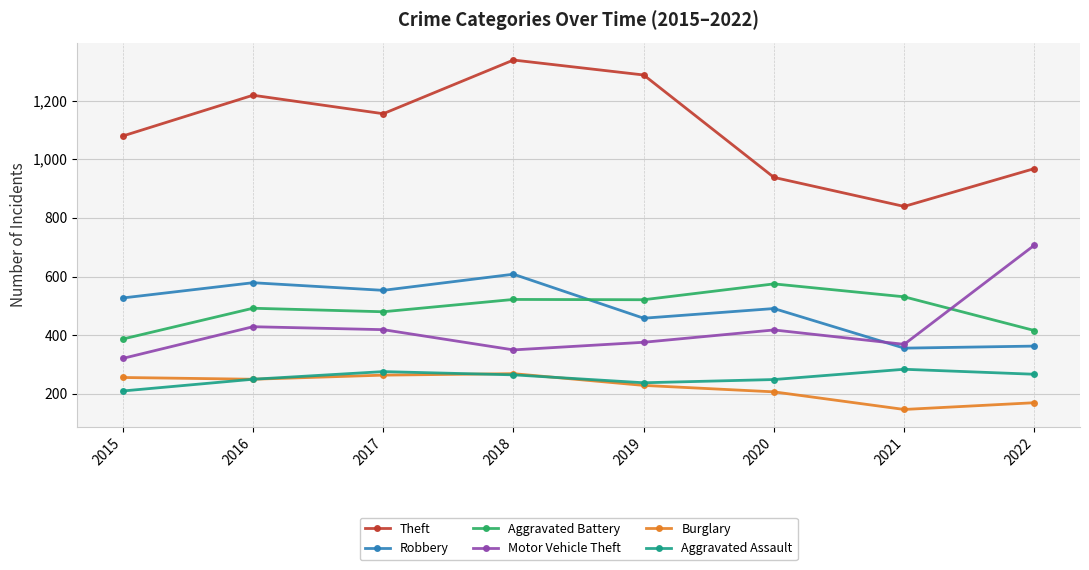

Is it true that Robbery equals 944 at 2015?

False